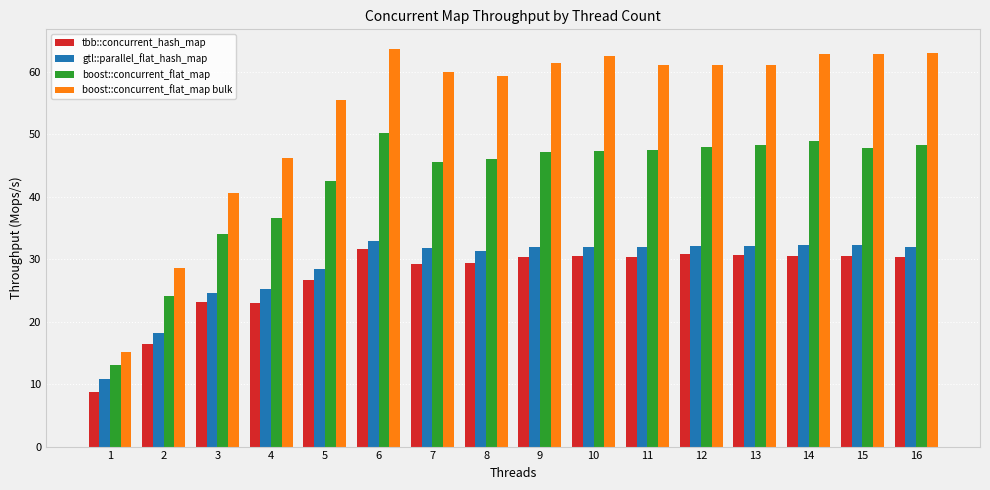

At which label is boost::concurrent_flat_map bulk closest to 39?

3